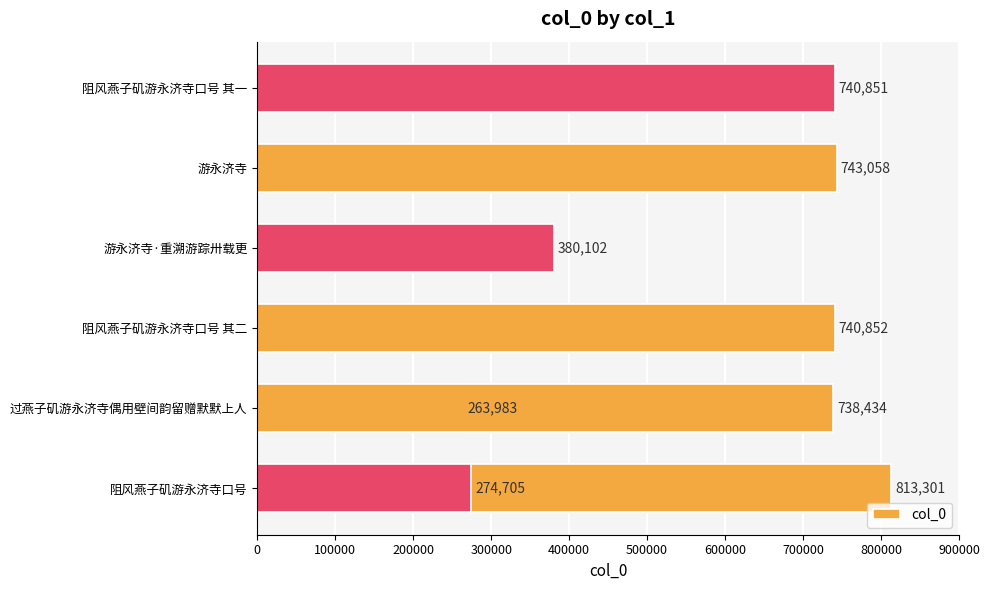

What is the change in value from 阻风燕子矶游永济寺口号 其二 to 阻风燕子矶游永济寺口号 其一?

-1